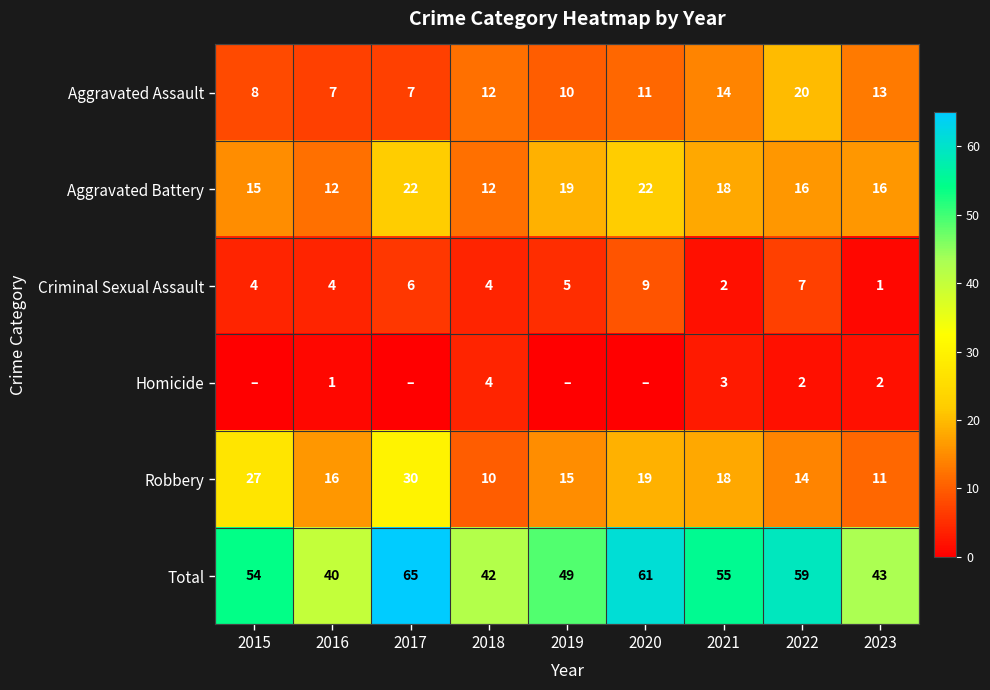

The Criminal Sexual Assault series shows 2 at 2019. True or false?

False